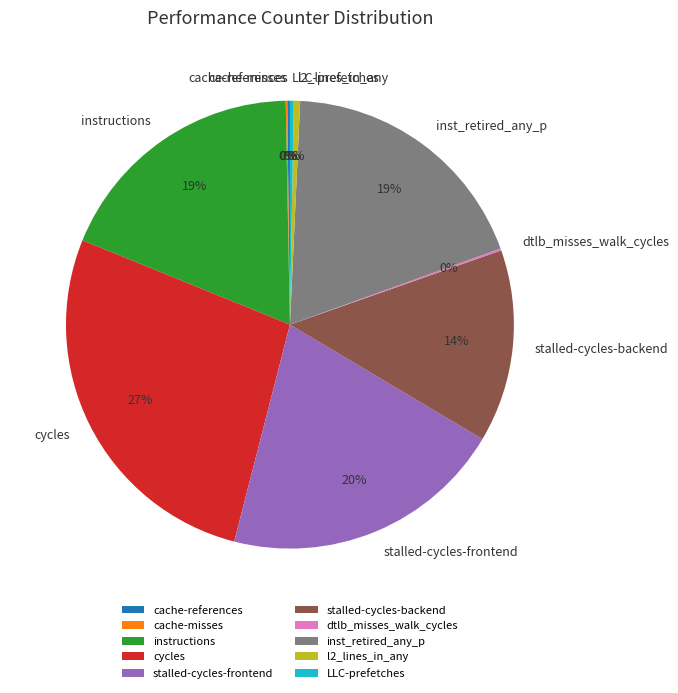

What is the largest slice in the pie chart?

cycles